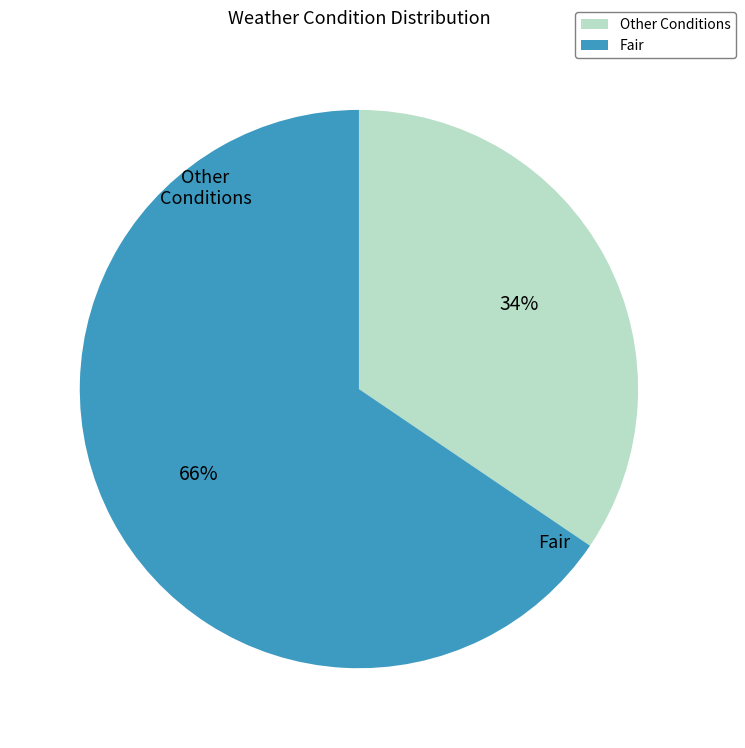

Which category has the biggest portion of the pie?

Fair